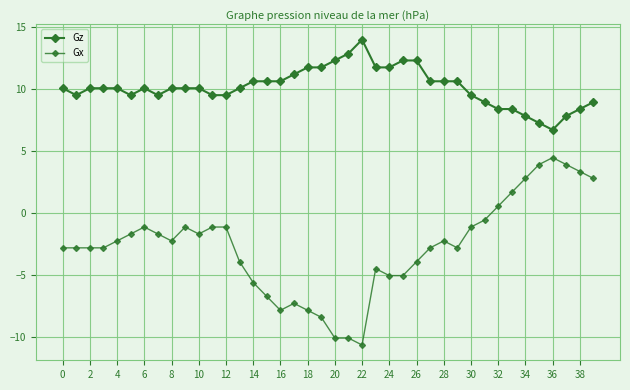

How many categories are shown in the chart?

40